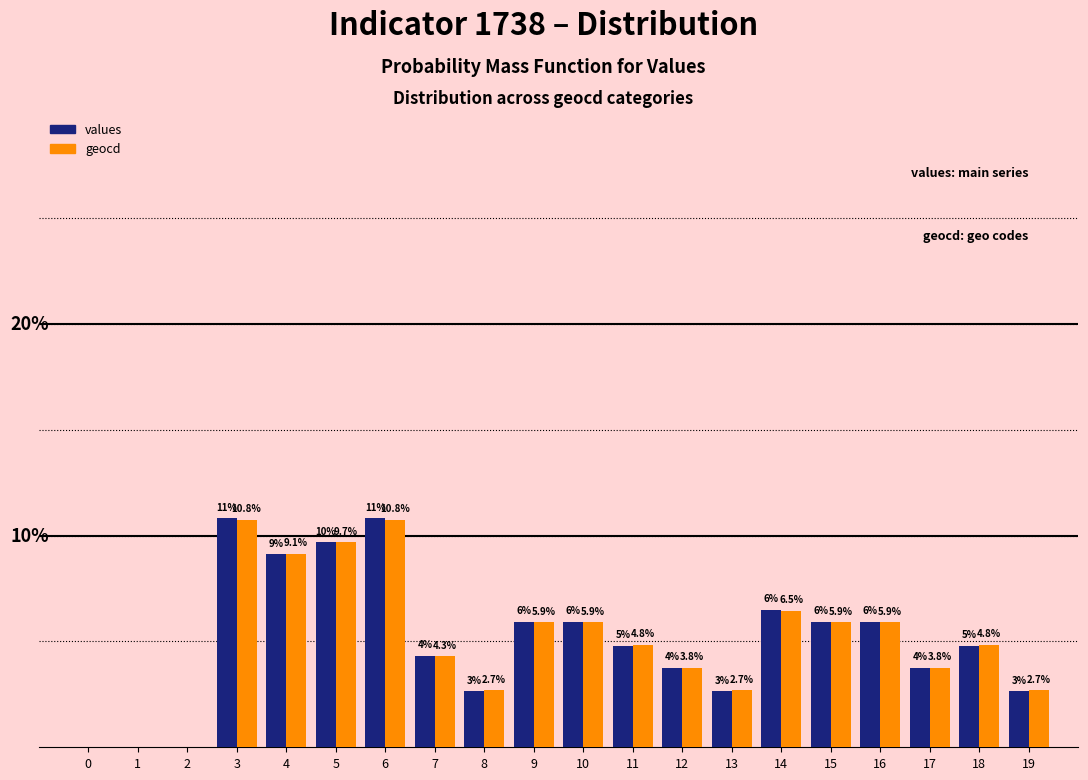

Where does the geocd series first go above 4?

3